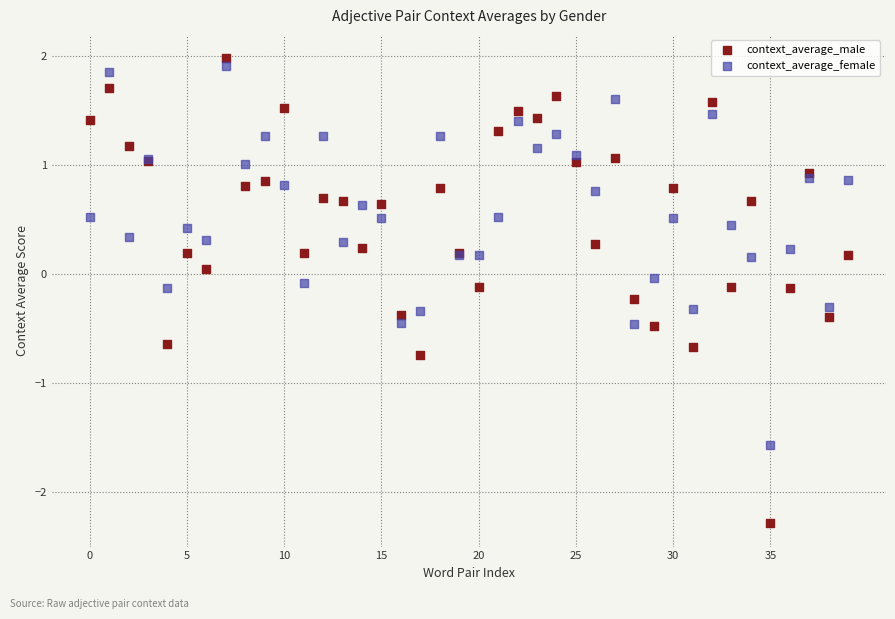

Which series has the widest spread of Y values?

context_average_male